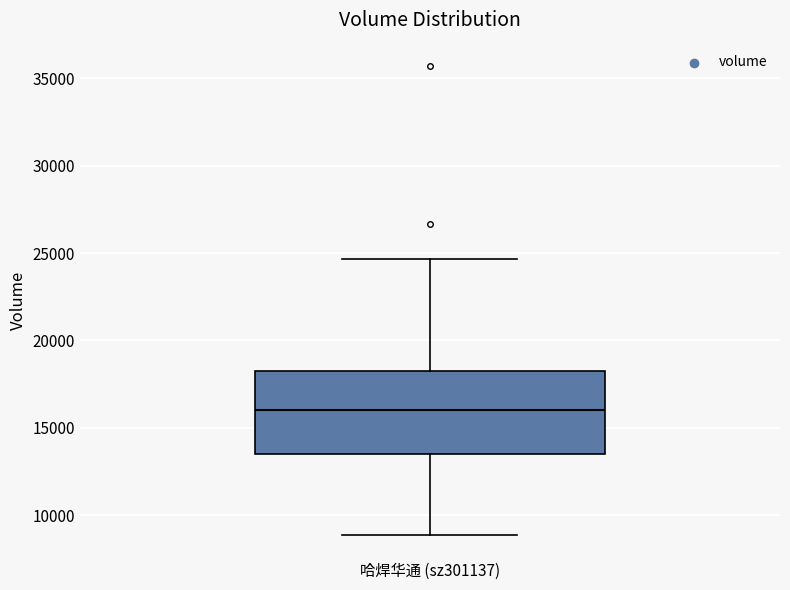

Read this box plot against the y-axis: the position of the median line, the range covered by the box, and the ends of both whiskers. The values are not printed on the chart, so give them approximately, as read against the axis.

median 16000, box 13500 to 18500, whiskers 9000 to 24500